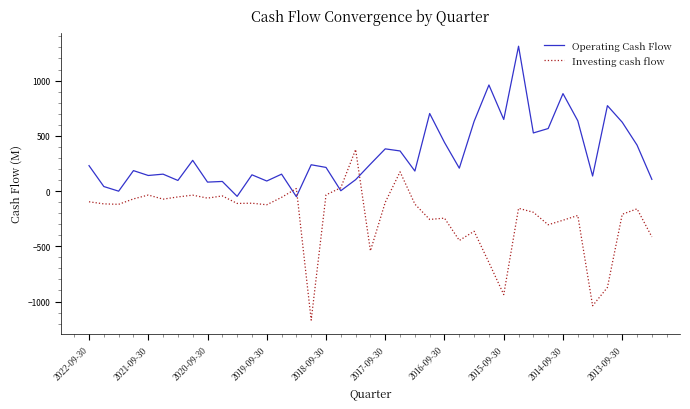

What is the greatest value displayed?

1311